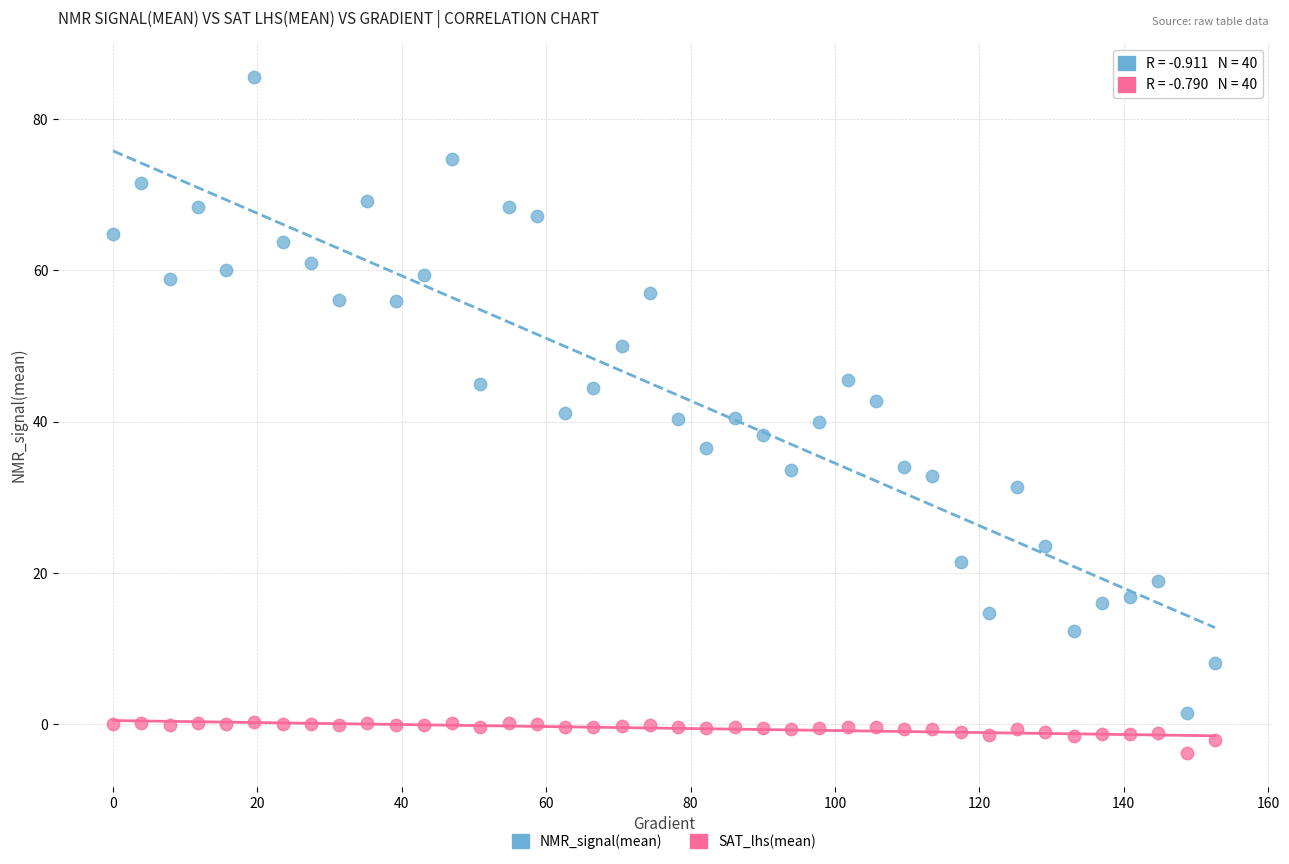

Across all data points, what is the range of Y values (max minus min)?

89.4